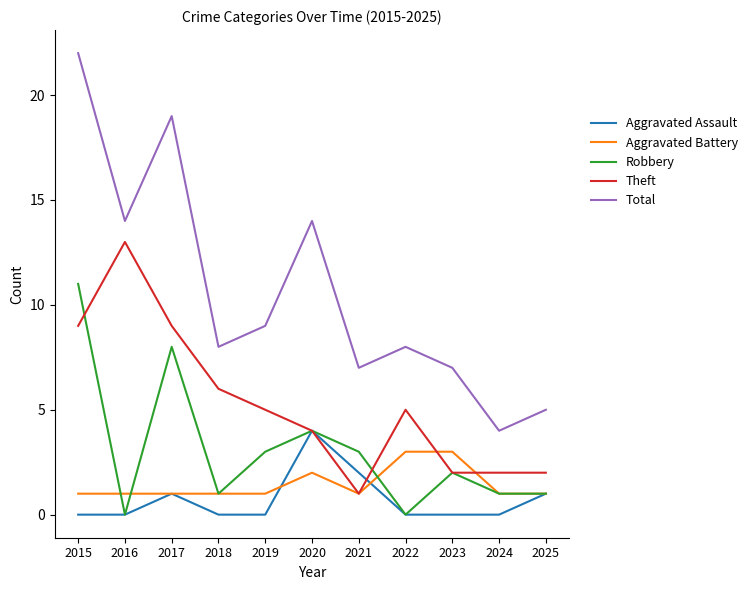

In Robbery, how many points are higher than both neighbors (excluding endpoints)?

3